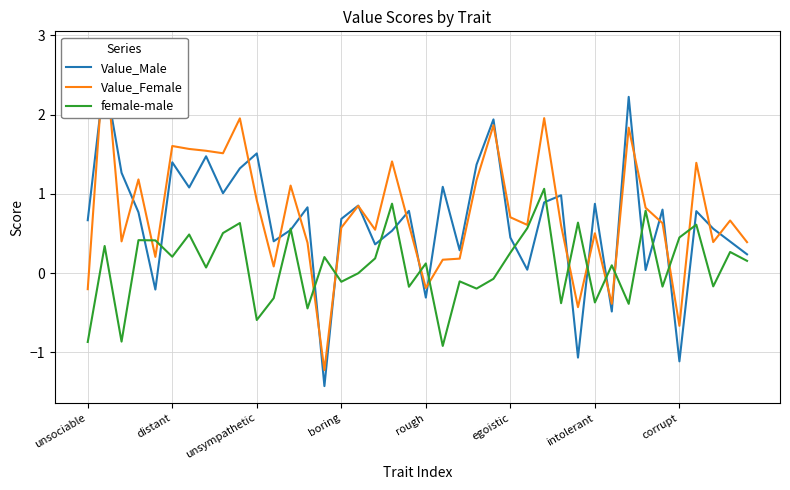

What is the value of the Value_Female point at the 28th from the left?

2.0